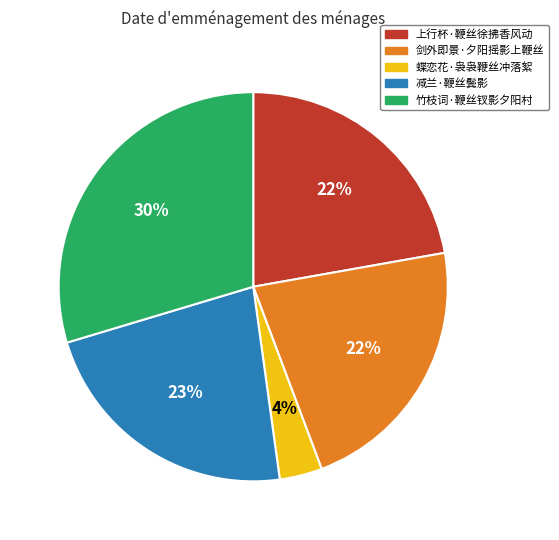

How many slices are in this pie chart?

5